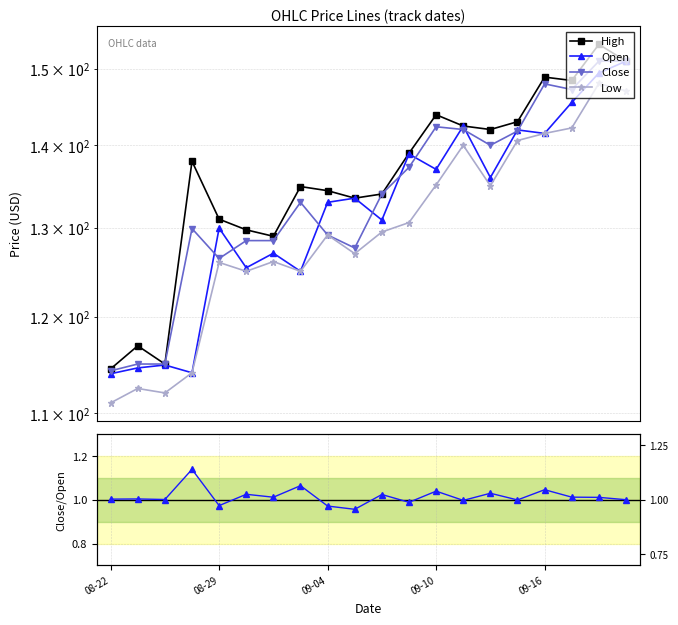

What is the greatest value displayed?

153.3